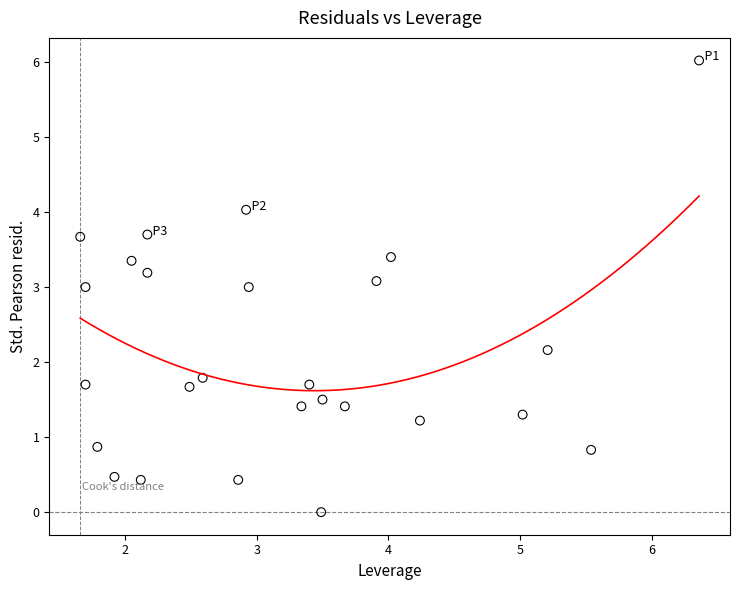

What is the range of X values (max minus min)?

4.7